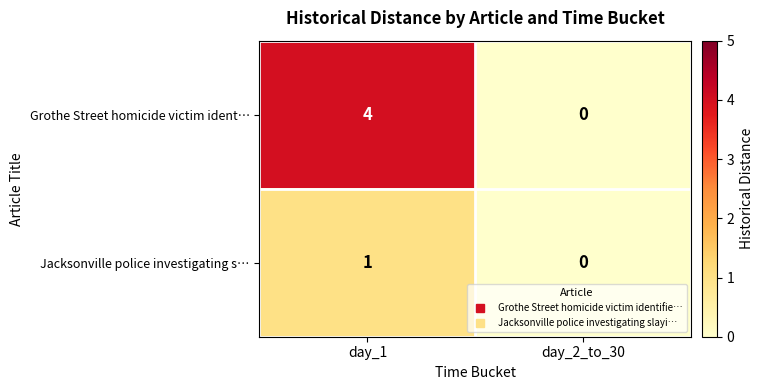

Reading left to right, transcribe all the data shown in this chart.

Grothe Street homicide victim ident…: day_1=4	day_2_to_30=0
Jacksonville police investigating s…: day_1=1	day_2_to_30=0